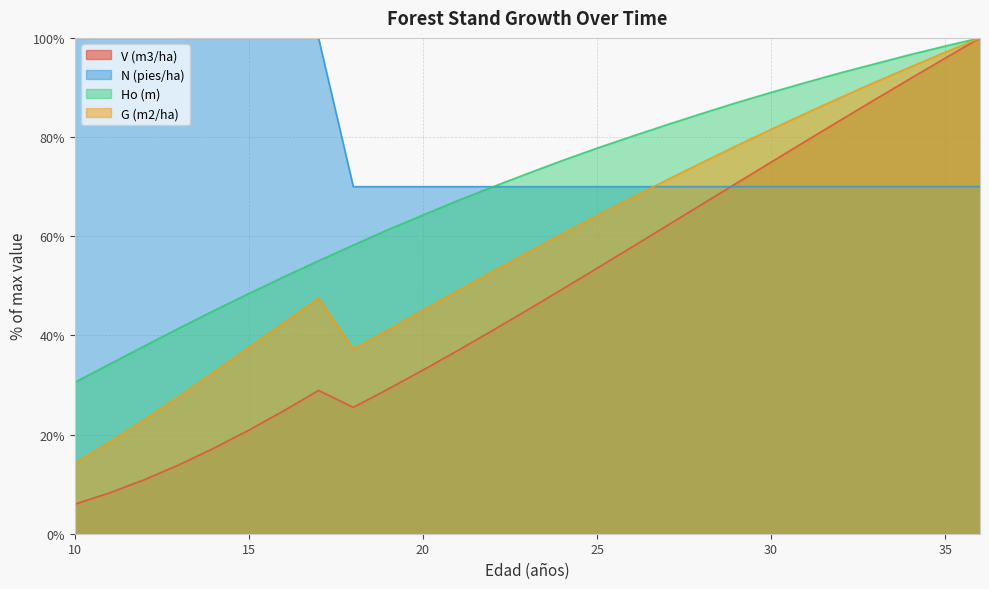

What is the value of the Ho (m) point at the 2nd from the left?

34.2